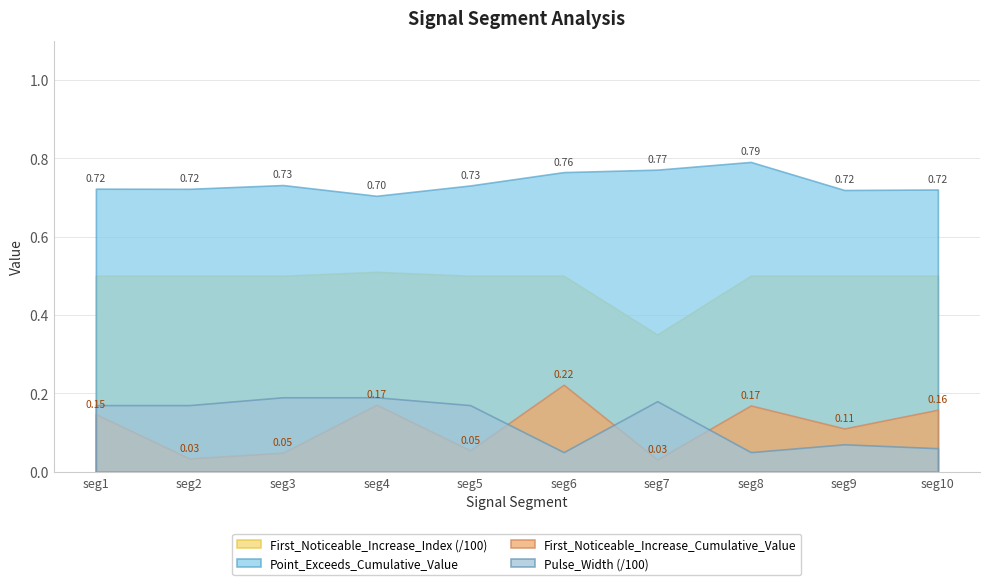

Which series has the widest spread of values?

First_Noticeable_Increase_Cumulative_Value